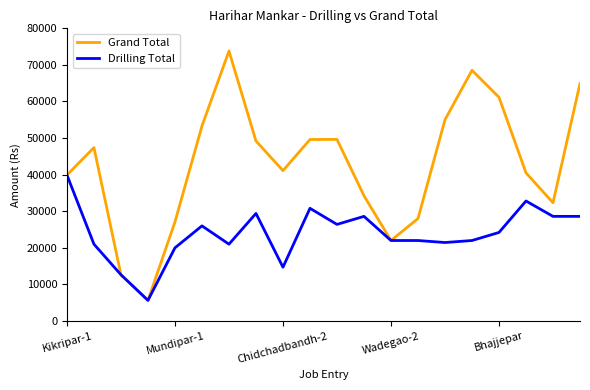

Which series has the widest spread of values?

Grand Total